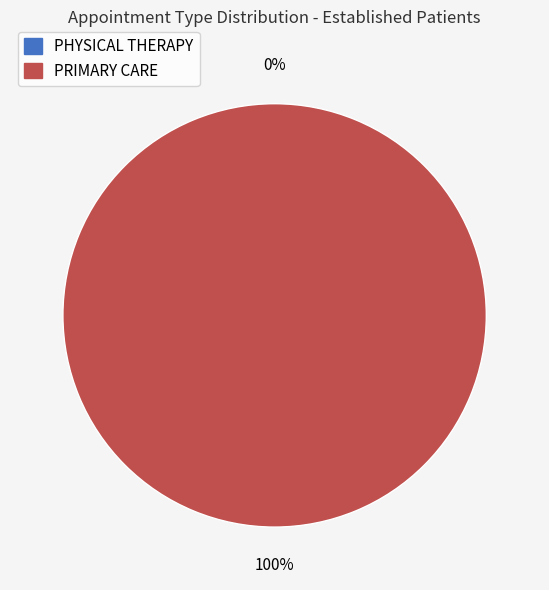

Is it true that PRIMARY CARE is 100% of the pie?

True